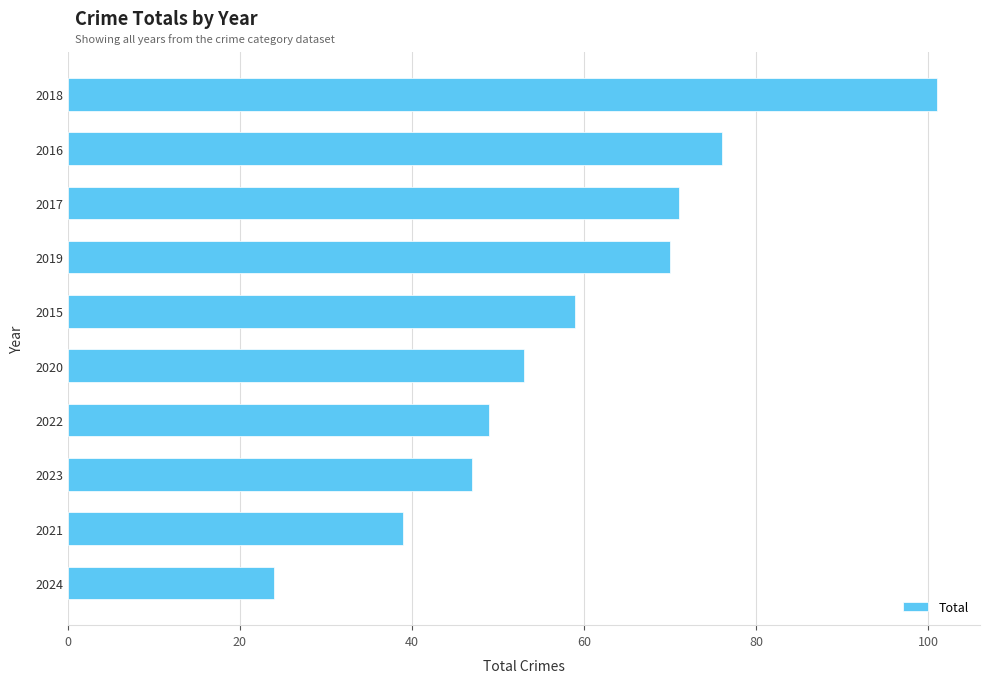

List the labels in order of value, largest first.

2018, 2016, 2017, 2019, 2015, 2020, 2022, 2023, 2021, 2024